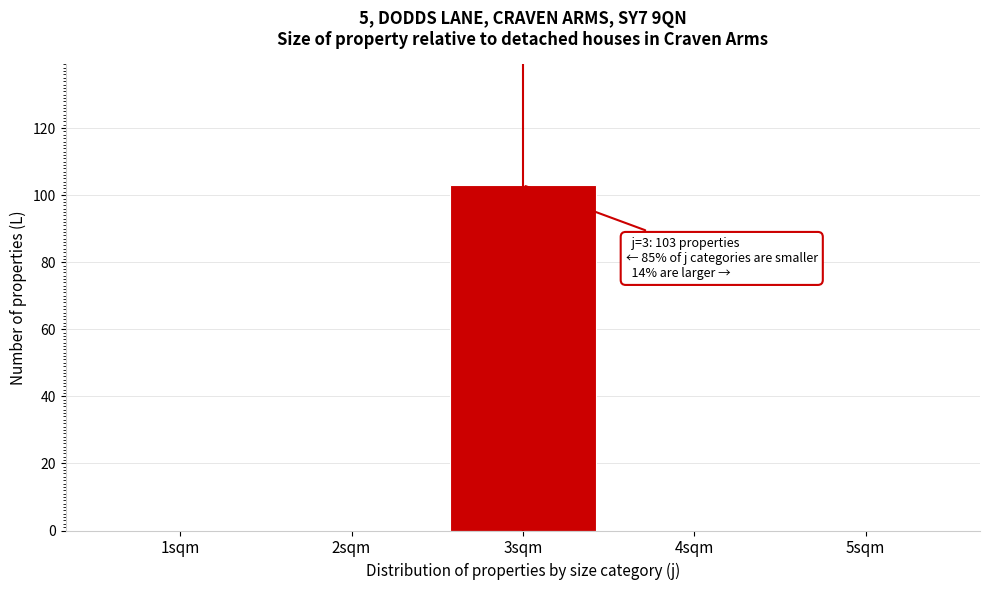

Reading left to right, transcribe all the data shown in this chart.

1sqm=0	2sqm=0	3sqm=103	4sqm=0	5sqm=0